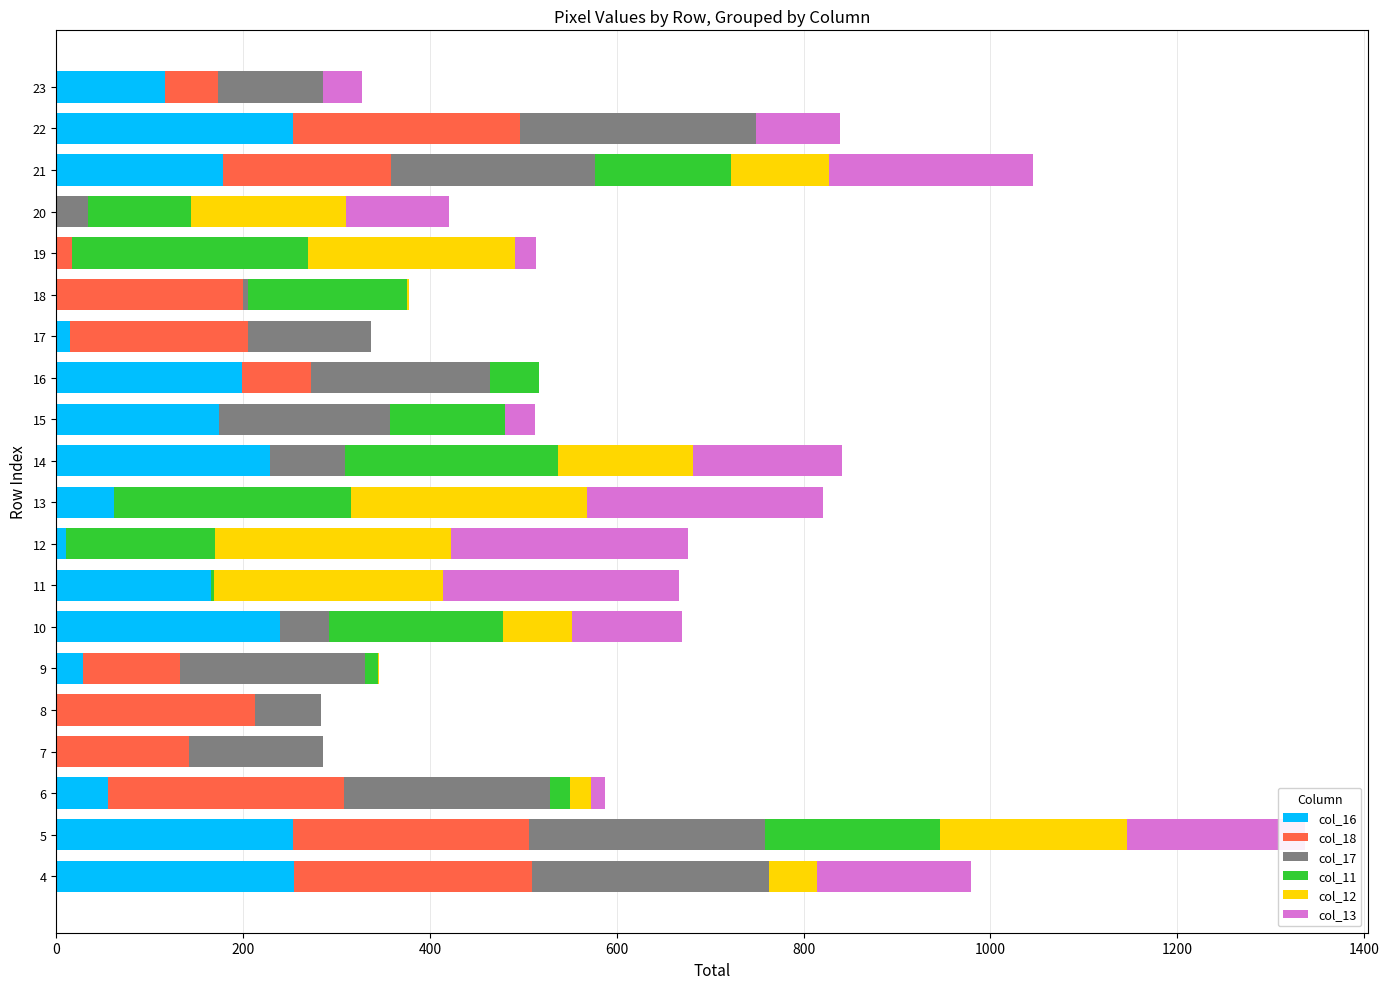

How many data points does each series have?

20